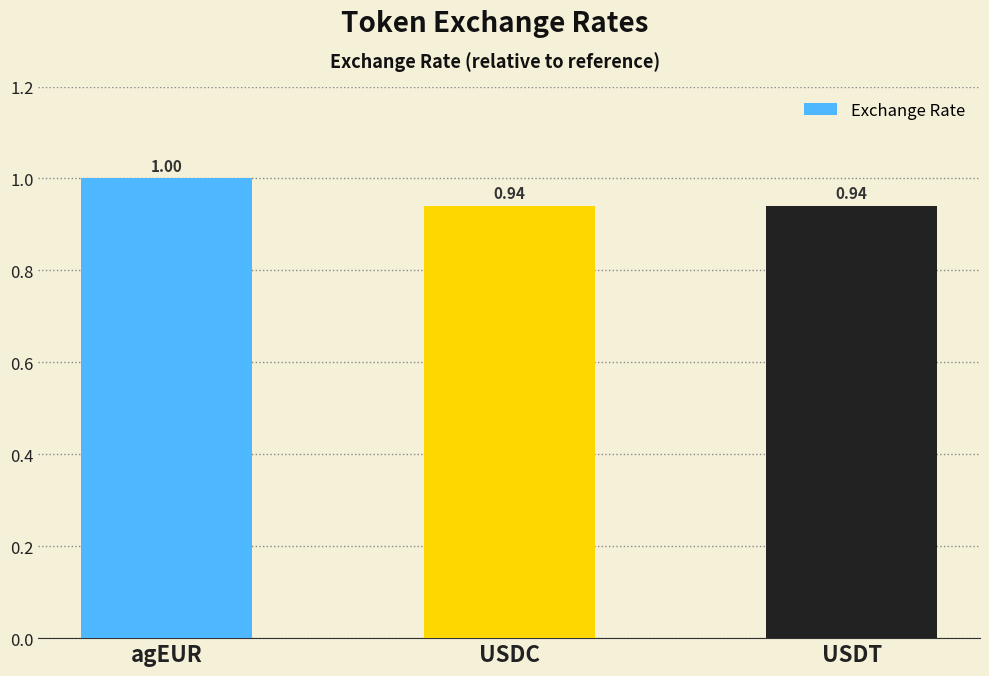

What is the average value?

1.0